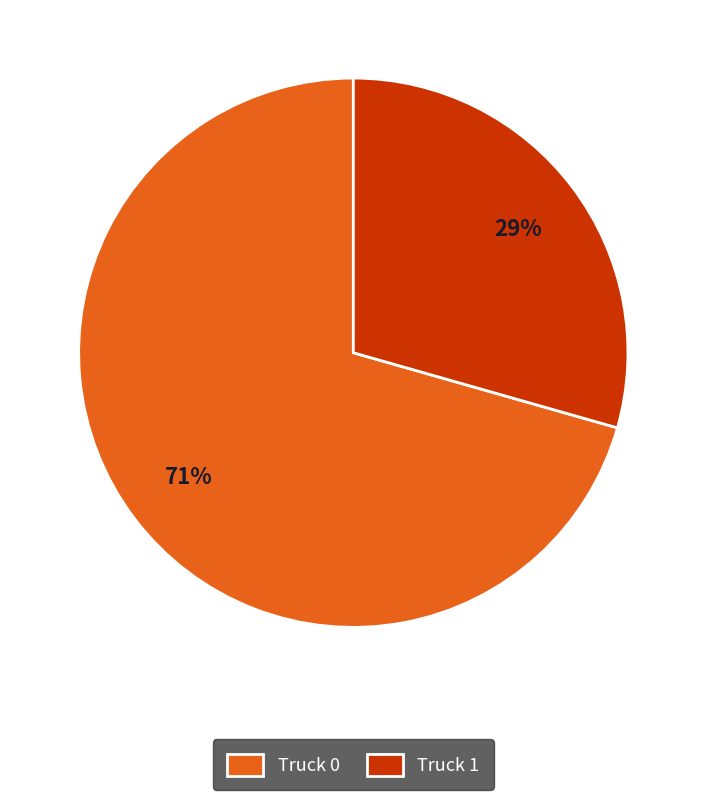

To the nearest percent, what is the combined percentage of Truck 0 and Truck 1?

100%